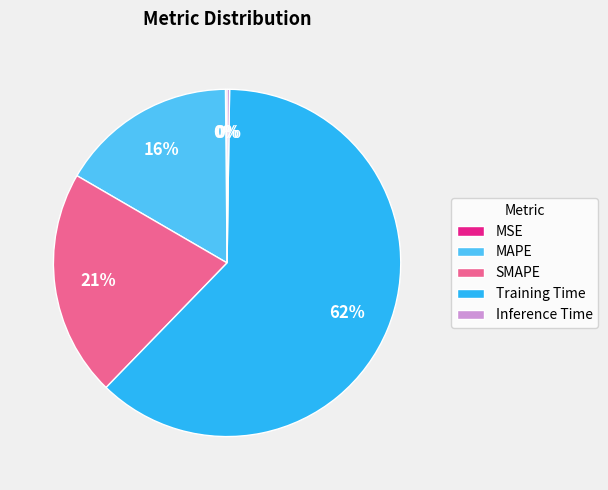

Which category accounts for the majority?

Training Time